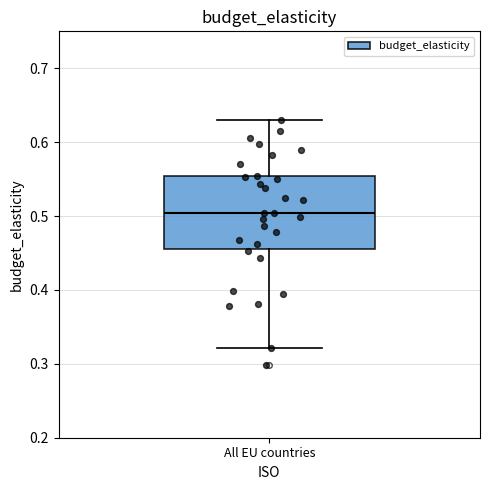

Transcribe this box plot: give where the median line is, the range the box spans, and where the two whiskers end, as read against the y-axis. The values are not printed on the chart, so give them approximately, as read against the axis.

median 0.50, box 0.46 to 0.55, whiskers 0.32 to 0.63